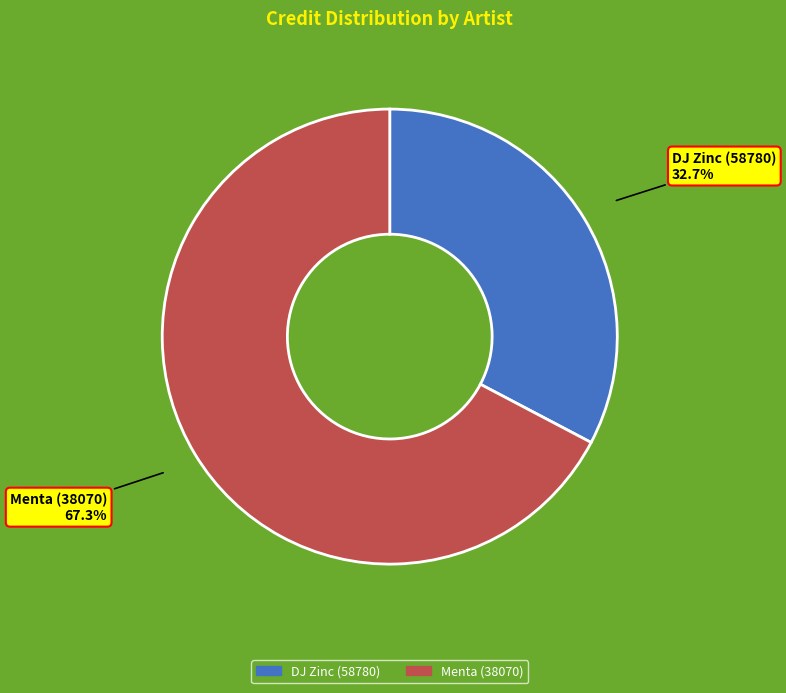

Which category has the smallest portion of the pie?

DJ Zinc (58780)